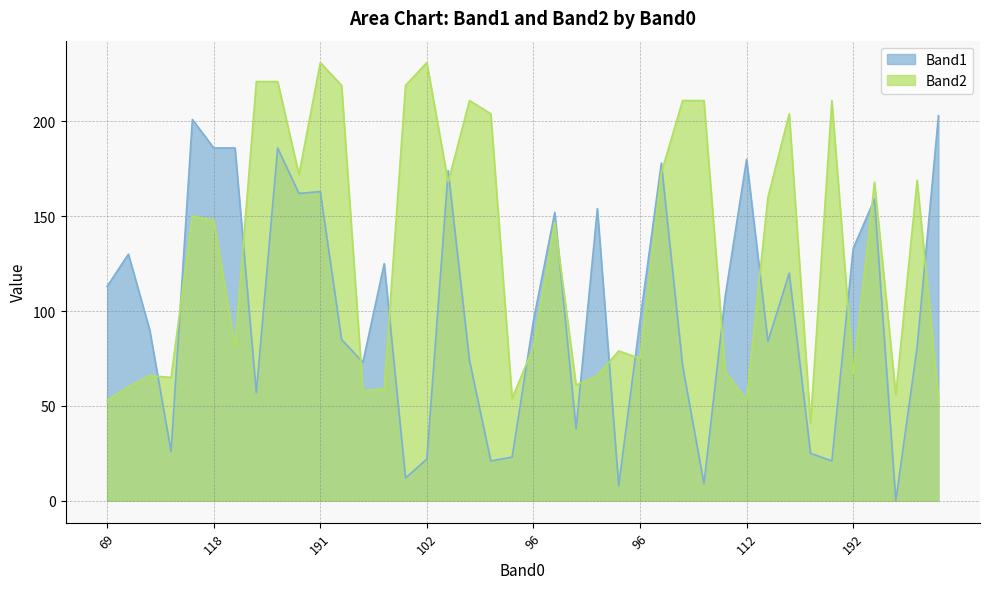

At which category does Band1 reach its first local peak?

196